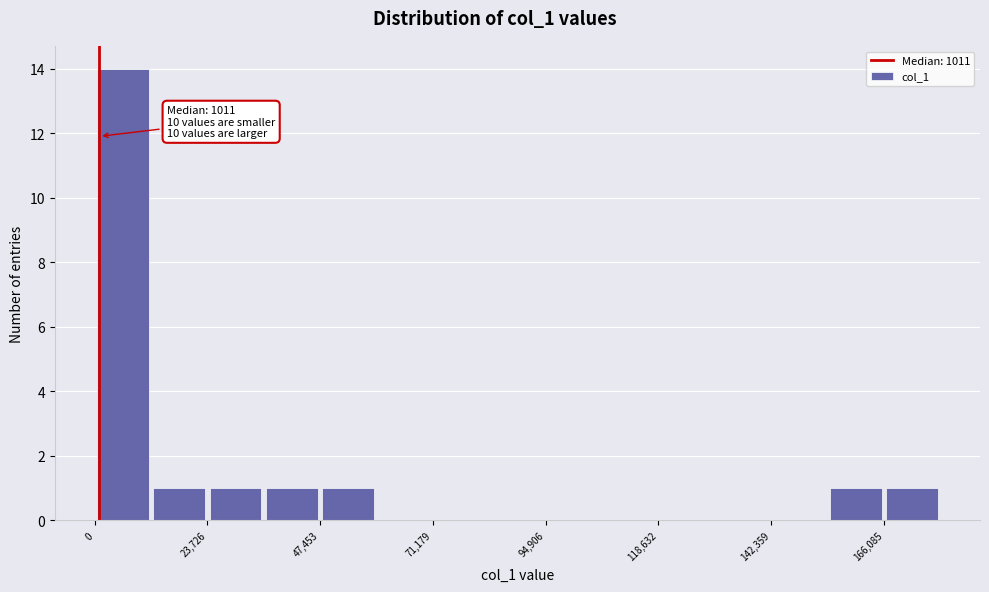

Read against the x-axis, roughly where is the centre of the tallest bar?

5000